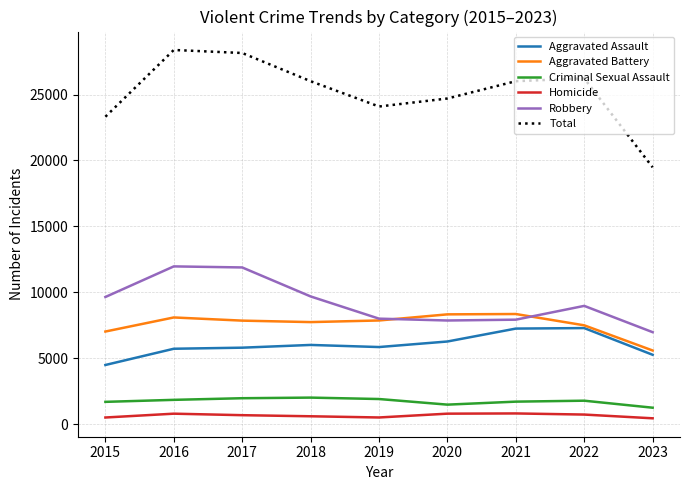

What is the average value of the Criminal Sexual Assault series?

1729